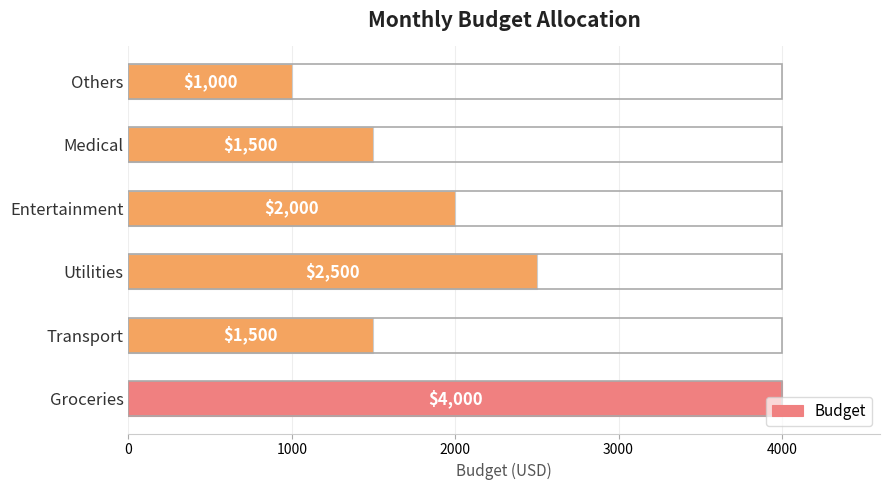

What is the sum of the values at Transport and Utilities?

4000